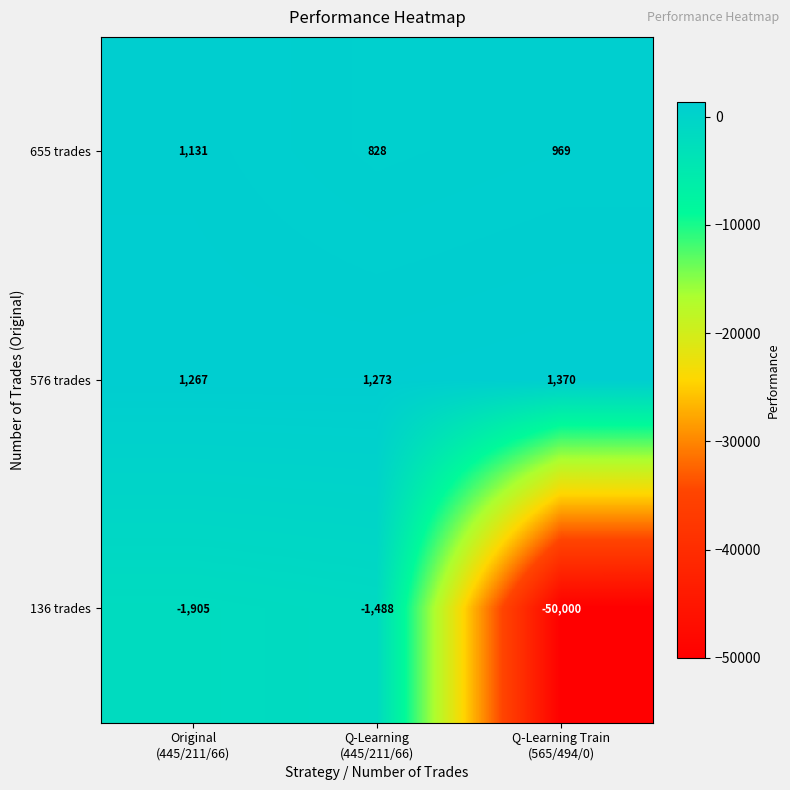

Rank the series by their maximum value, from highest to lowest.

576 trades, 655 trades, 136 trades